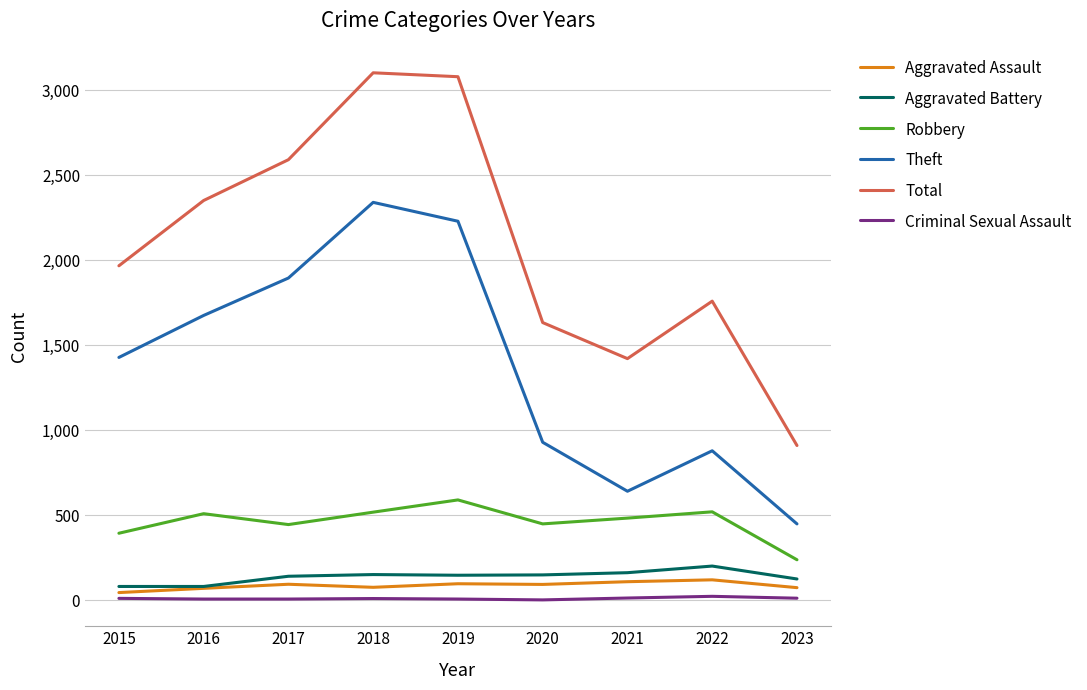

What is the difference between the maximum and minimum values in the Criminal Sexual Assault series?

21